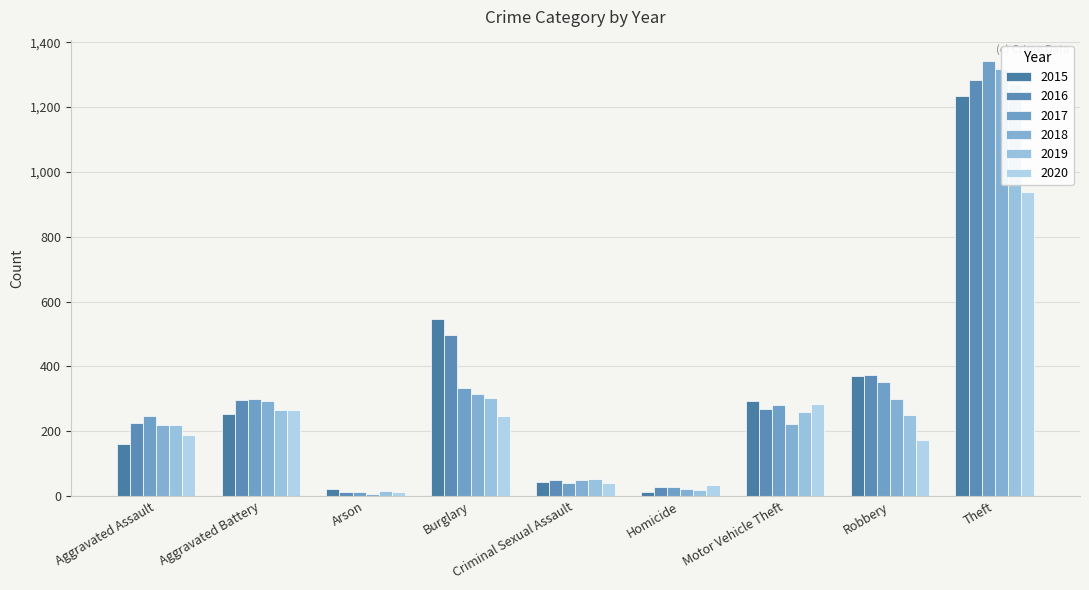

Which series has the largest range (max minus min)?

2017